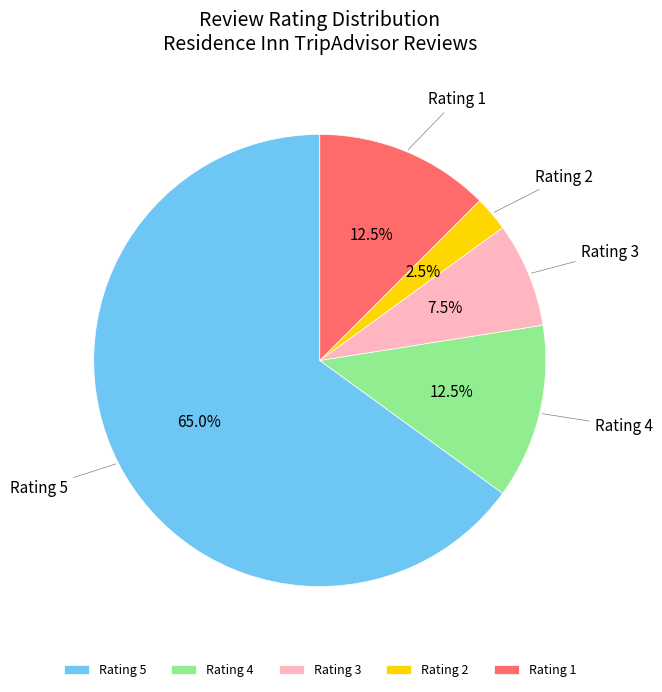

Combined, what portion of the pie is Rating 4 and Rating 1?

25.0%